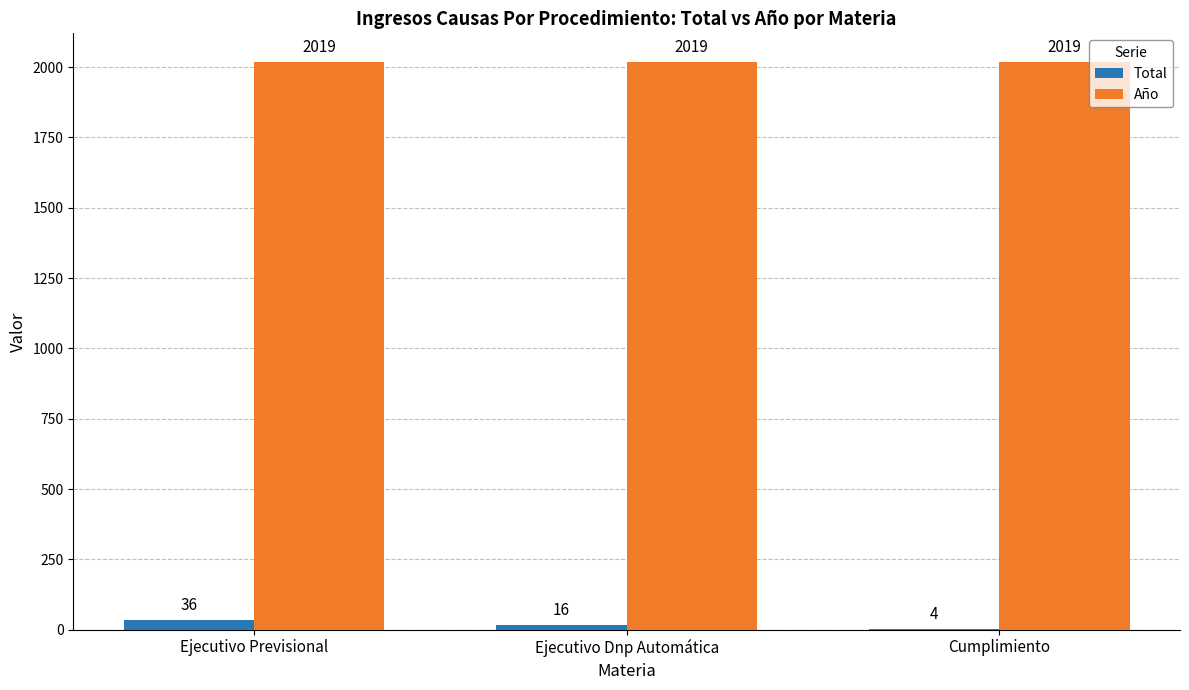

What is the greatest value displayed?

2019